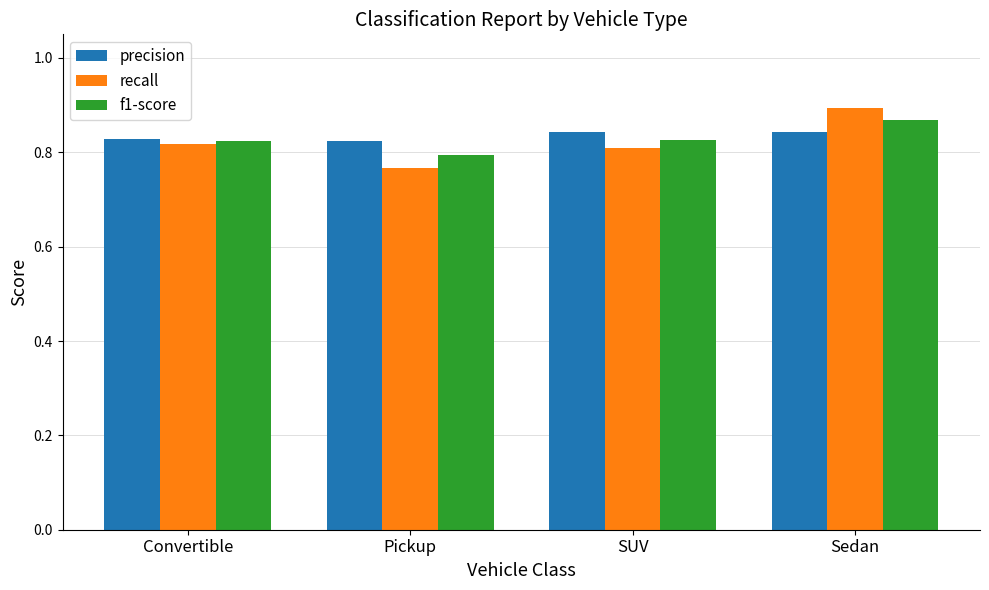

The precision series shows 1.4 at SUV. True or false?

False